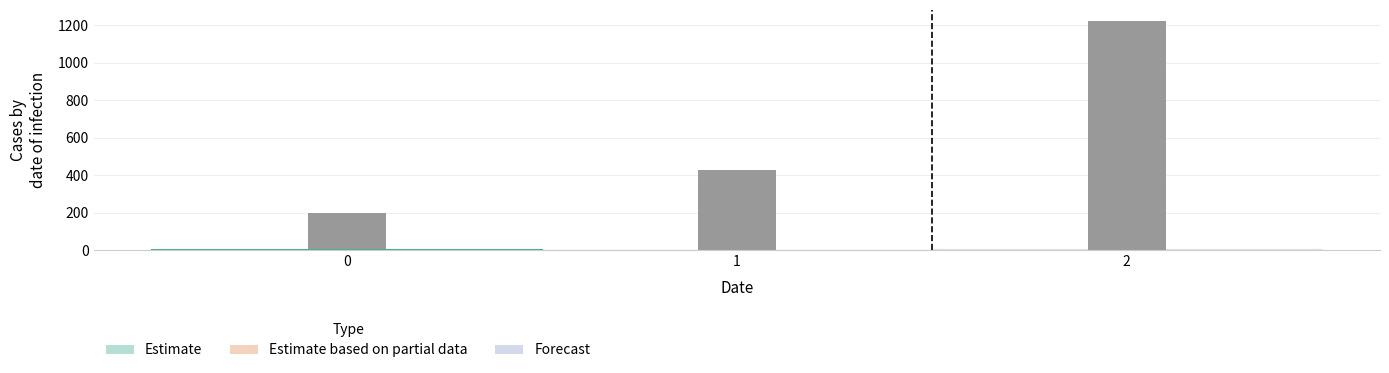

What is the change in value from 0 to 1?

+228.6